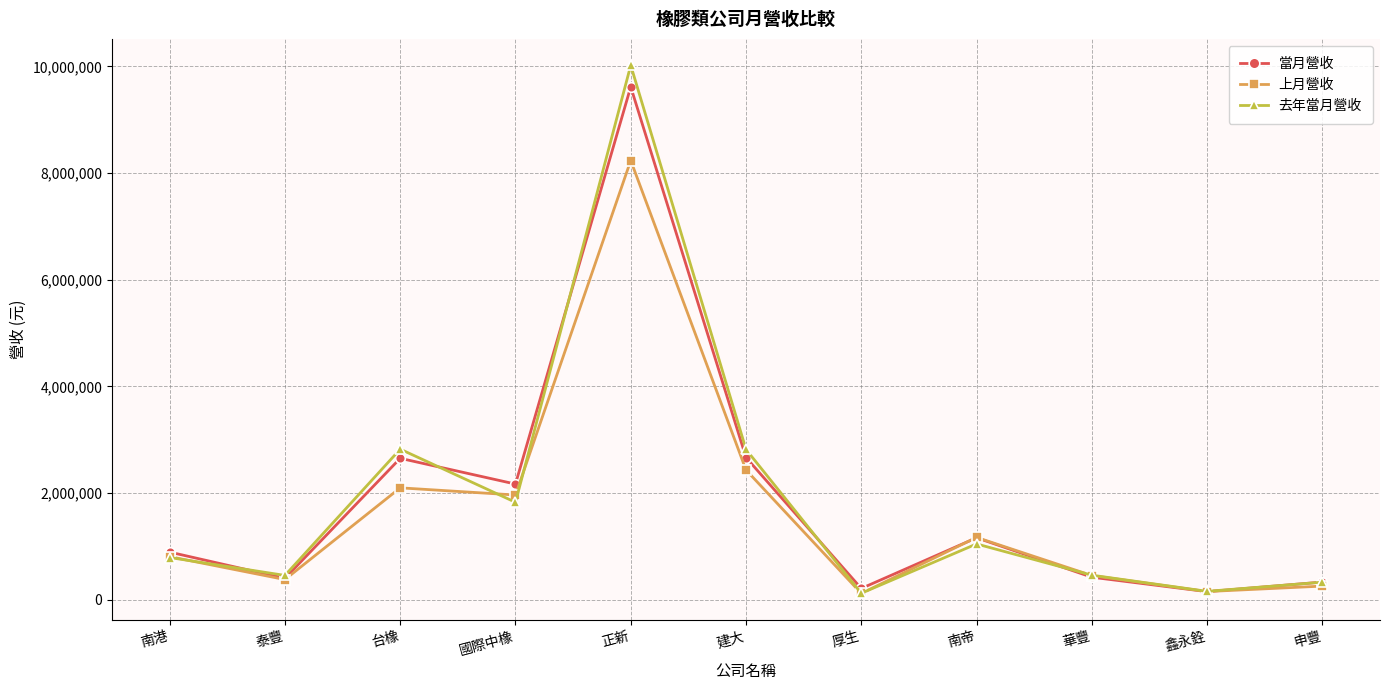

Does the chart have visible grid lines?

Yes